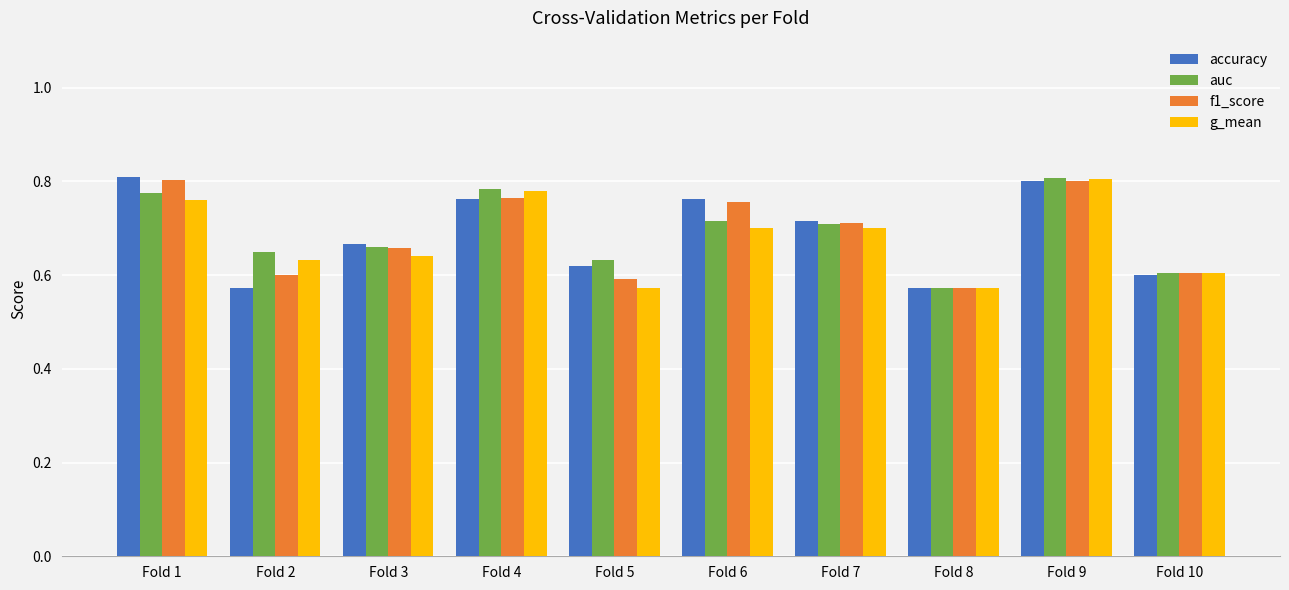

The auc series shows 1.0 at Fold 1. True or false?

False